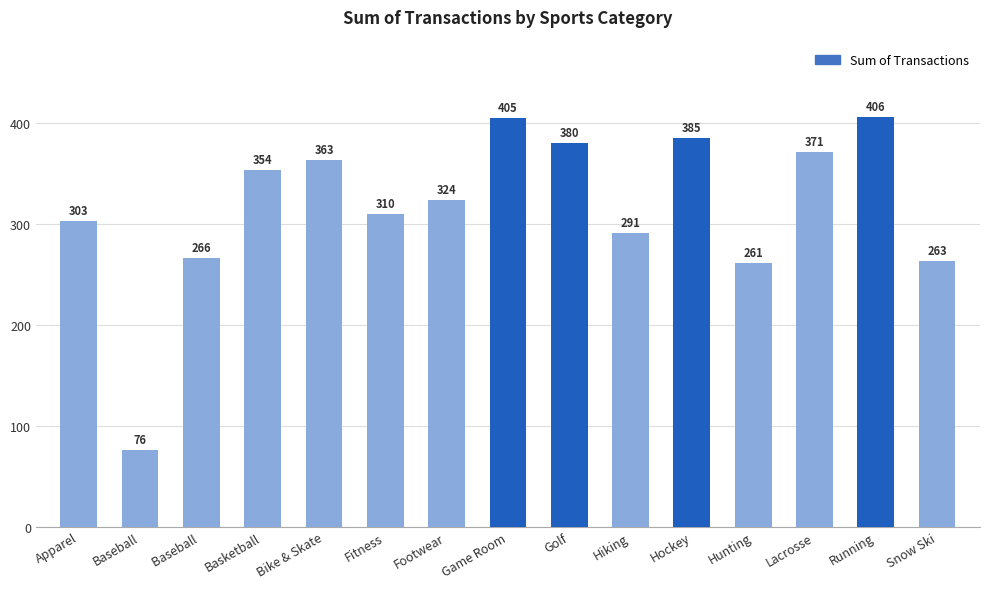

What is the difference between the values at Apparel and Baseball?

227